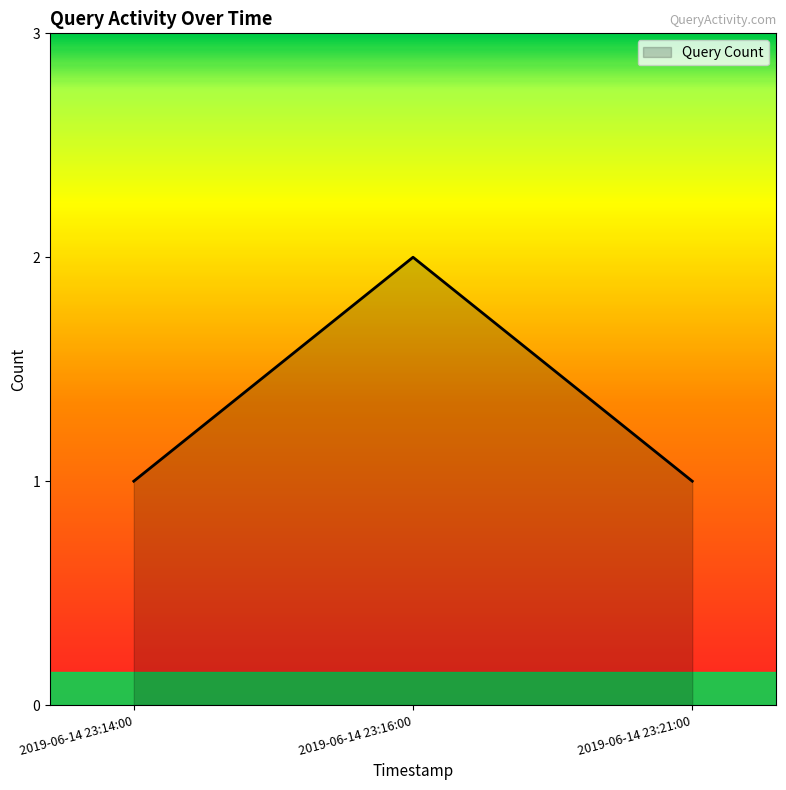

Is it true that the value at 2019-06-14 23:21:00 is 1?

True